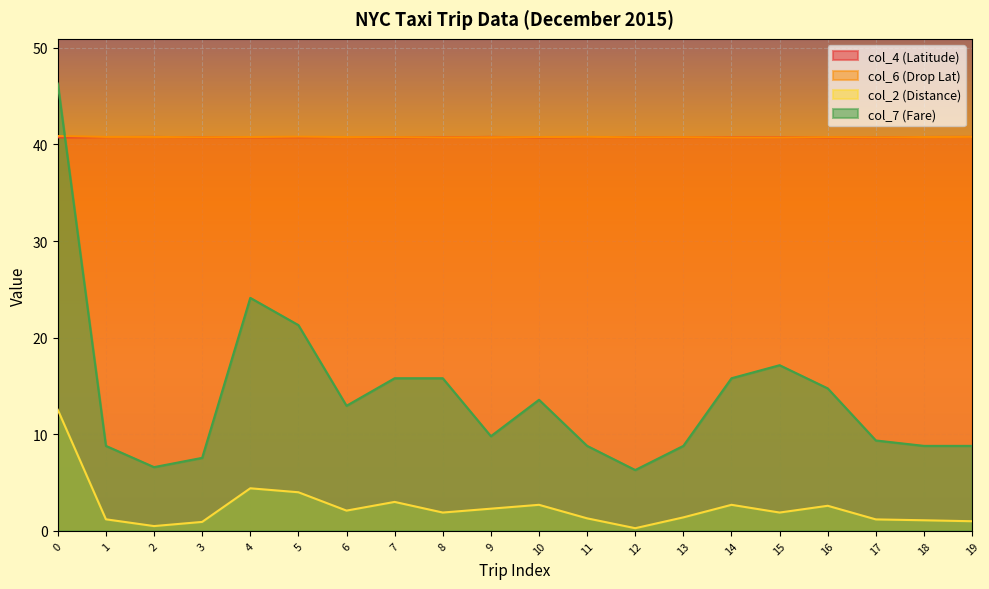

Rank the series by their maximum value, from lowest to highest.

col_2 (Distance), col_4 (Latitude), col_6 (Drop Lat), col_7 (Fare)